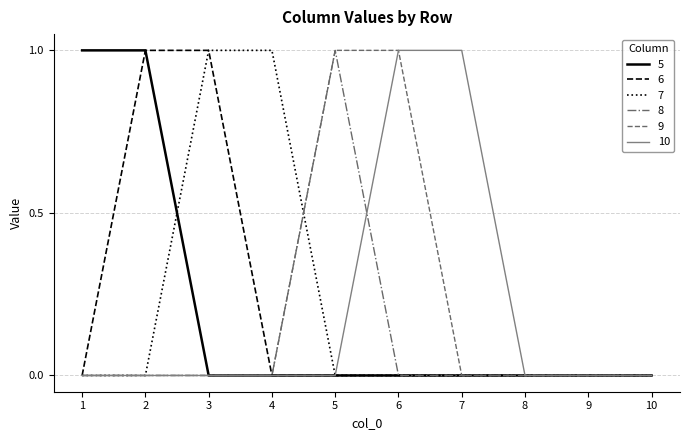

Count the 8 values in the range 0 to 1.

10